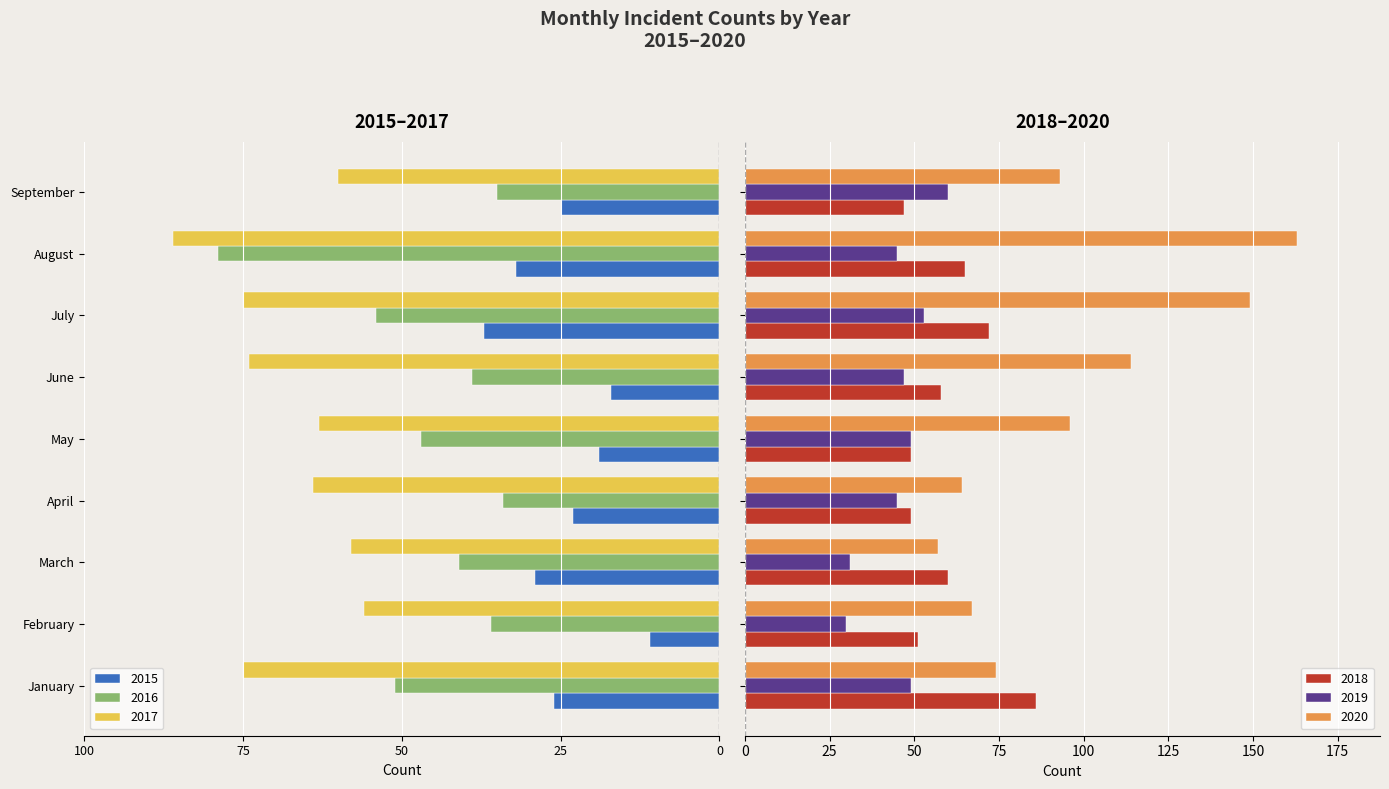

Which series has the largest total across all categories?

2020